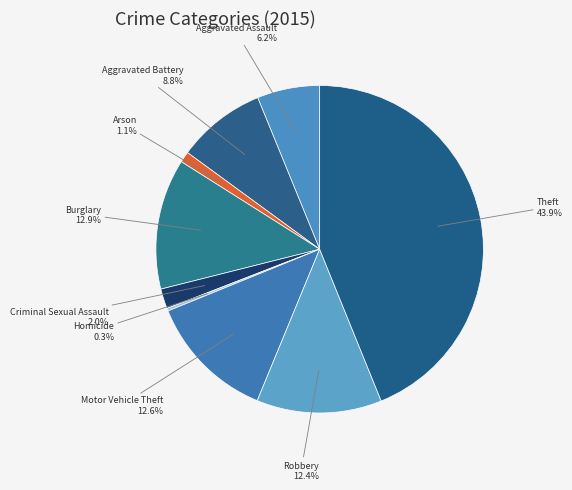

Which slice is the largest?

Theft